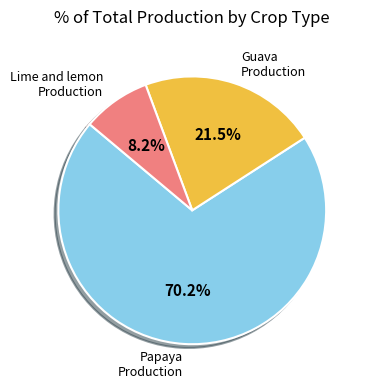

Is there any slice that represents more than half of the pie?

Yes